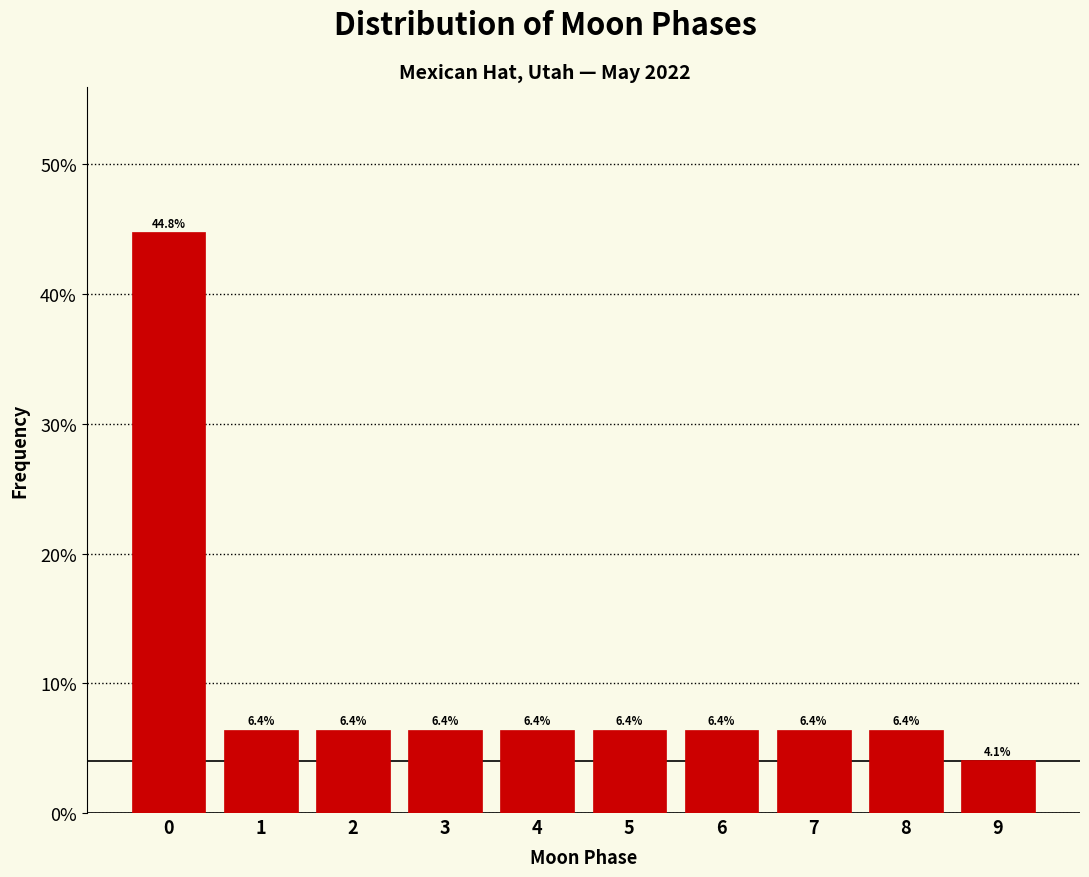

Reading left to right, list every bar in this chart as the range it spans on the x-axis followed by its height.

-0.5 to 0.5: 44.8
0.5 to 1.5: 6.4
1.5 to 2.5: 6.4
2.5 to 3.5: 6.4
3.5 to 4.5: 6.4
4.5 to 5.5: 6.4
5.5 to 6.5: 6.4
6.5 to 7.5: 6.4
7.5 to 8.5: 6.4
8.5 to 9.5: 4.1